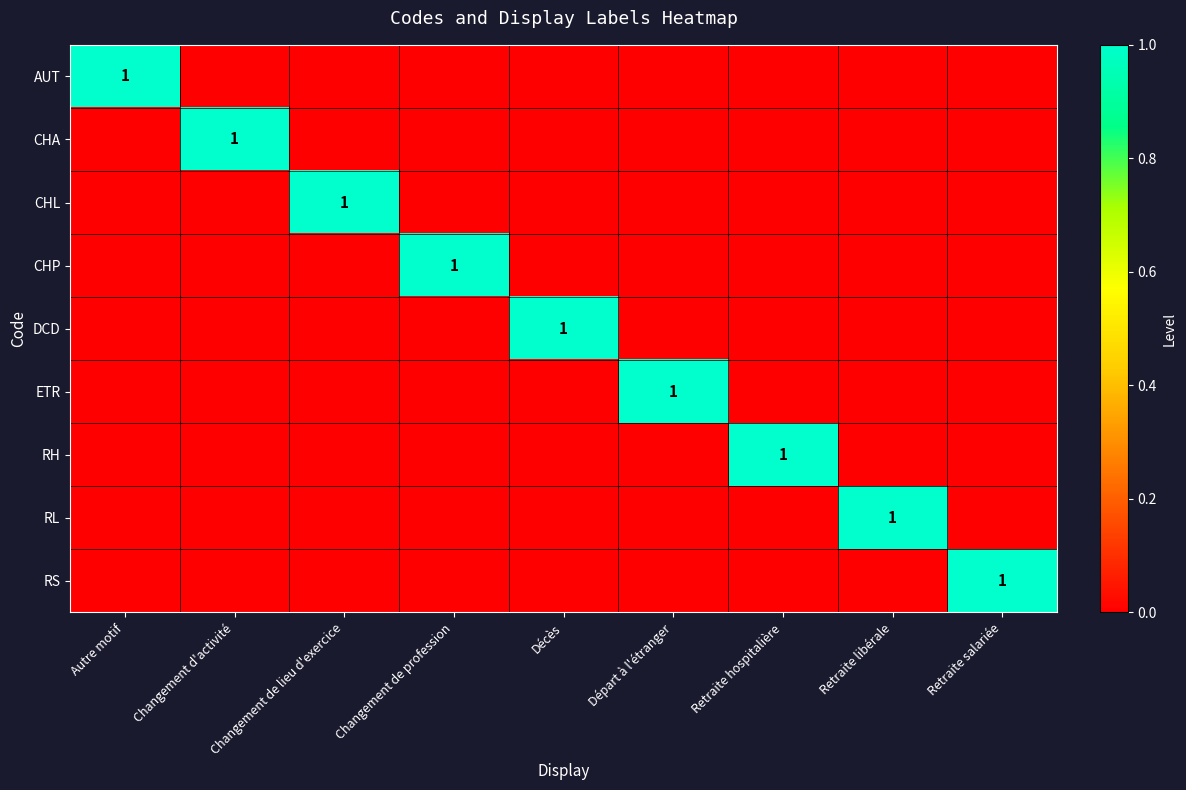

Is the value of CHA at Changement d'activité greater than the value of DCD at Retraite hospitalière?

Yes